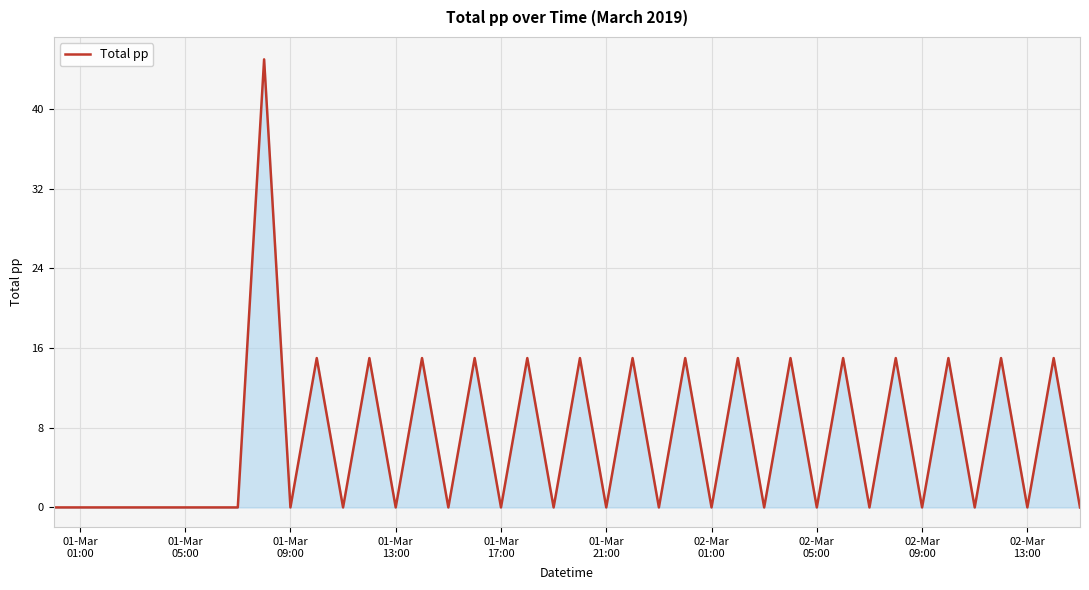

What is the difference between the maximum and minimum values?

45